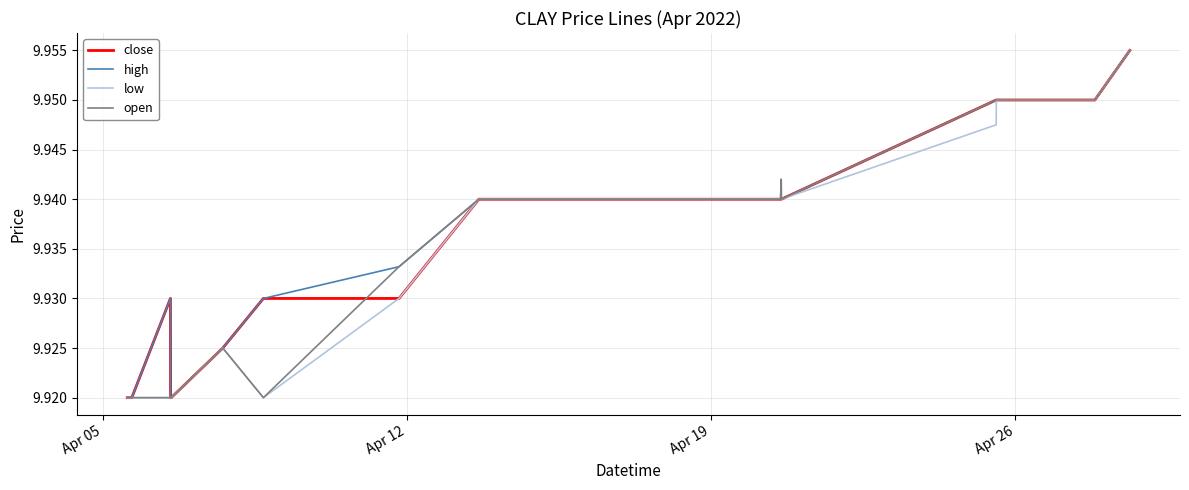

What are all the series names shown in the legend?

close, high, low, open